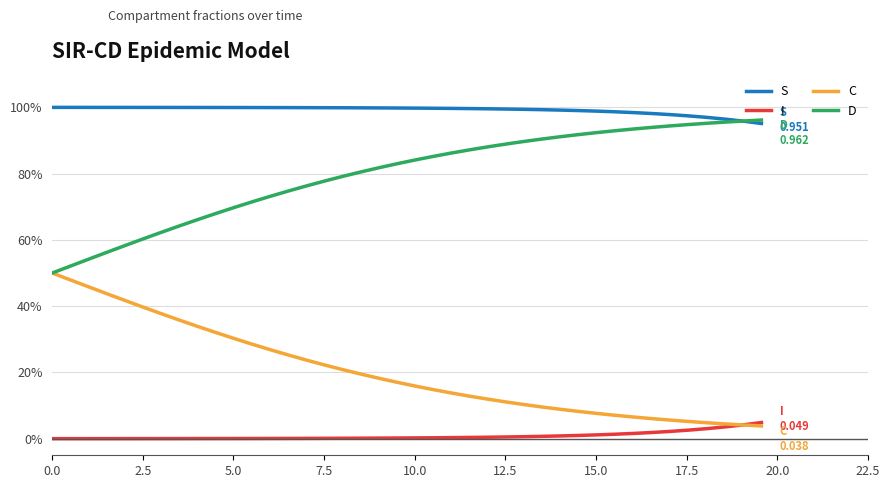

True or false: D and I intersect in this chart.

False